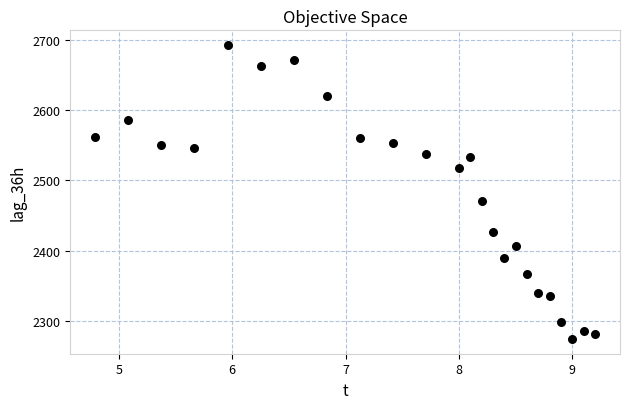

What is the range of Y values (max minus min)?

419